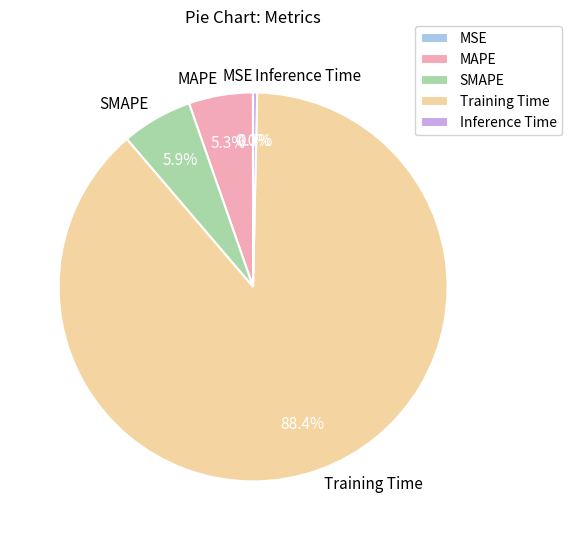

Is there any slice that represents more than half of the pie?

Yes